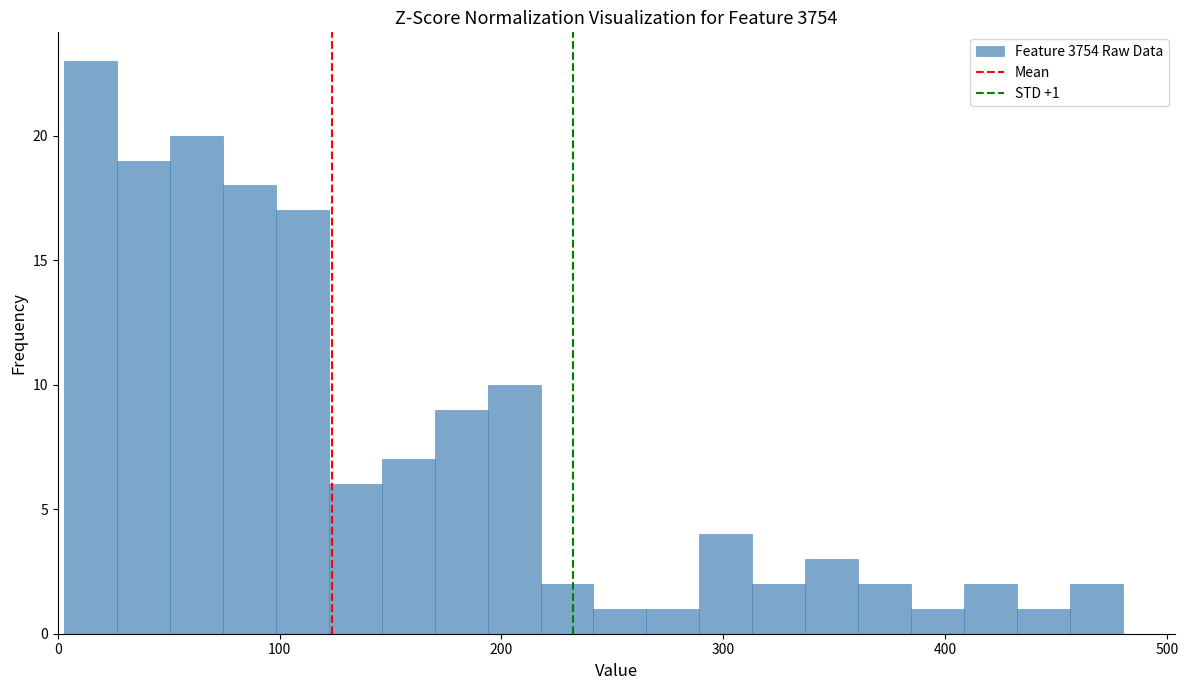

Around what value on the x-axis is the tallest bar? Give the approximate position of its centre, as read against the axis.

10